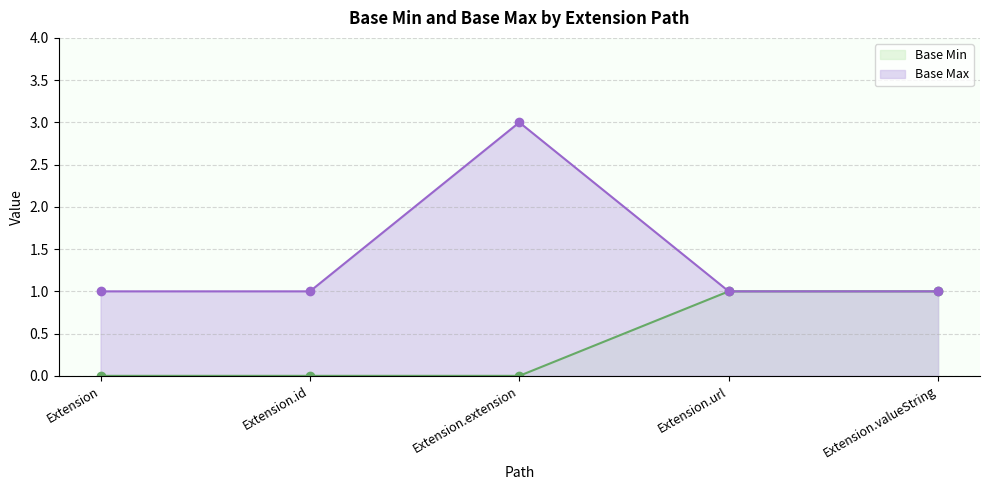

What is the greatest value displayed?

3